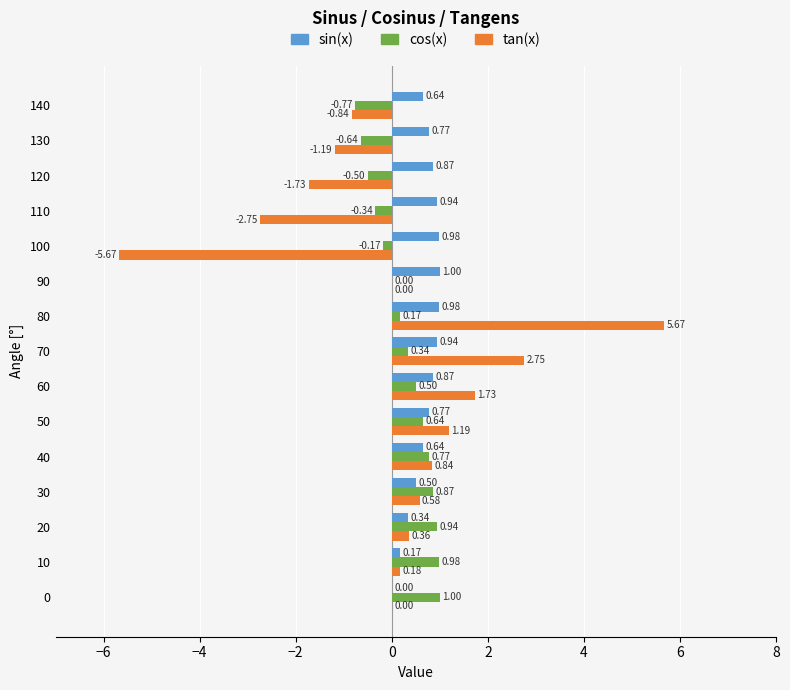

How many series are shown in this chart?

3